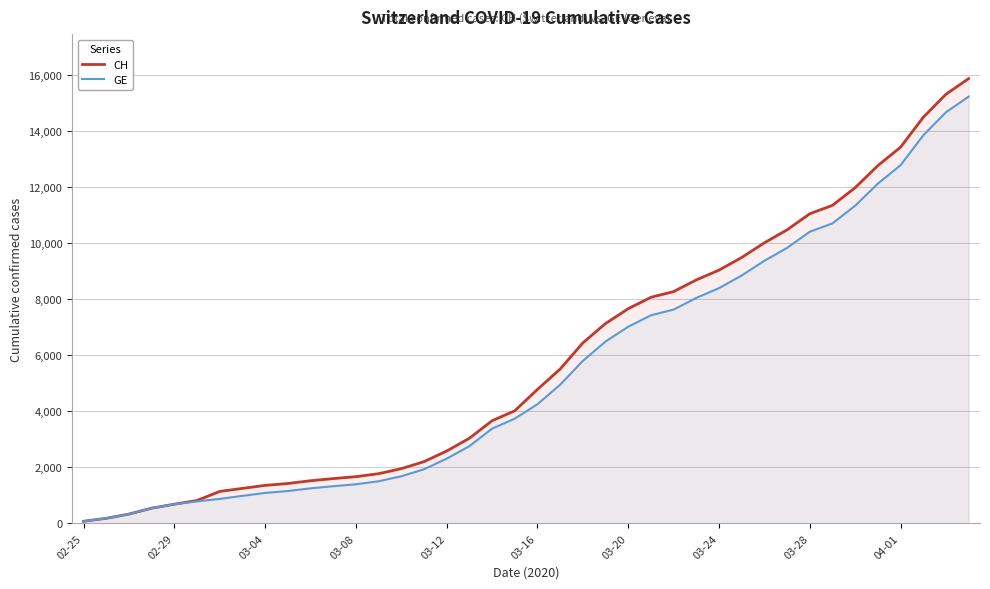

How many lines are shown in the chart?

2